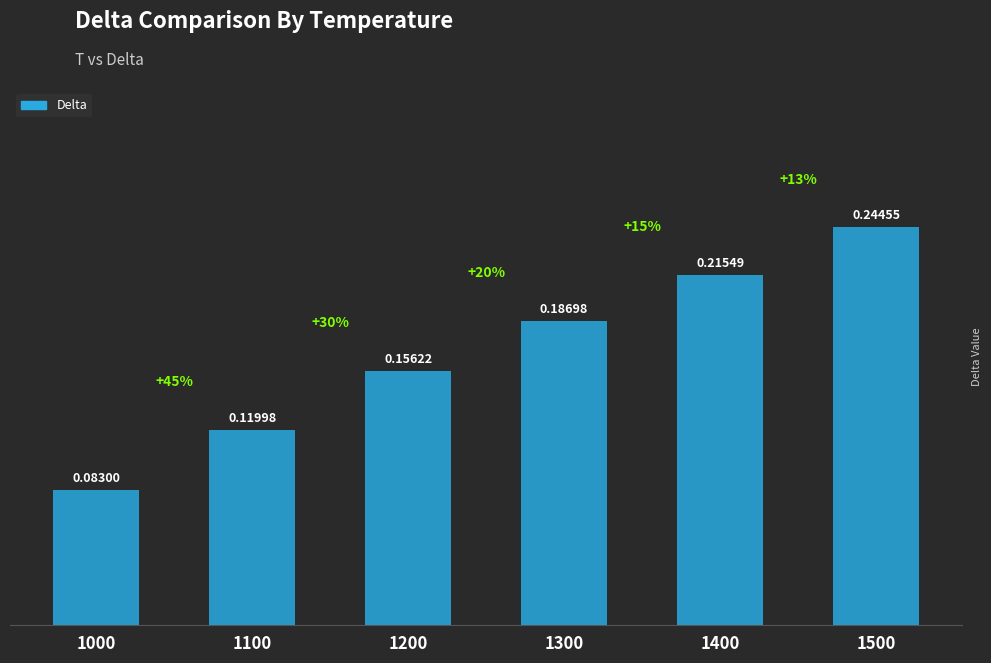

Rank the categories by value from highest to lowest.

1500, 1400, 1300, 1200, 1100, 1000